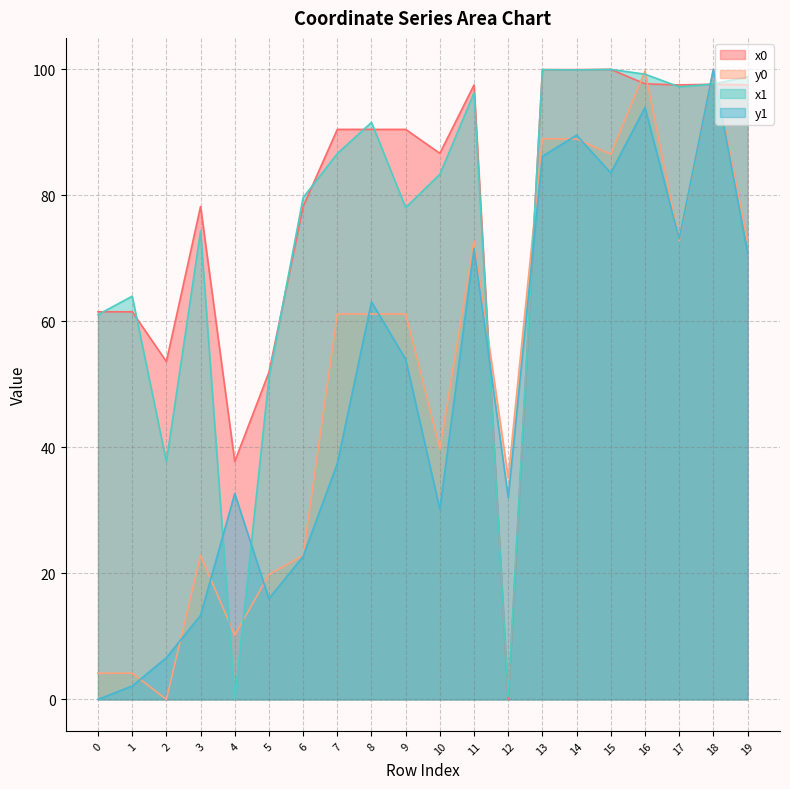

What is the sum of all y0 values?

1025.1